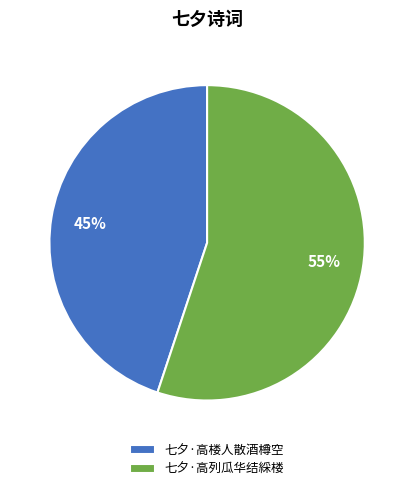

Which has a higher value, 七夕·高楼人散酒樽空 or 七夕·高列瓜华结綵楼?

七夕·高列瓜华结綵楼